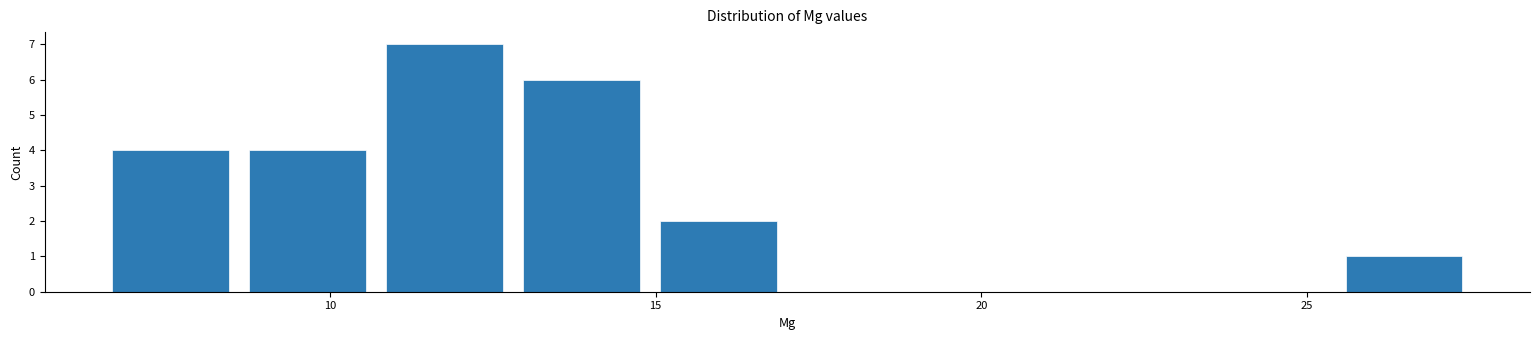

Reading left to right, transcribe this chart: for each bar, give the range it covers on the x-axis and its height. Neither the bar edges nor the heights are printed on the chart, so give them approximately, as read against the axes.

6.5 to 8.5: 4
8.5 to 10.5: 4
10.5 to 13.0: 7
13.0 to 15.0: 6
15.0 to 17.0: 2
17.0 to 19.0: 0
19.0 to 21.0: 0
21.0 to 23.5: 0
23.5 to 25.5: 0
25.5 to 27.5: 1